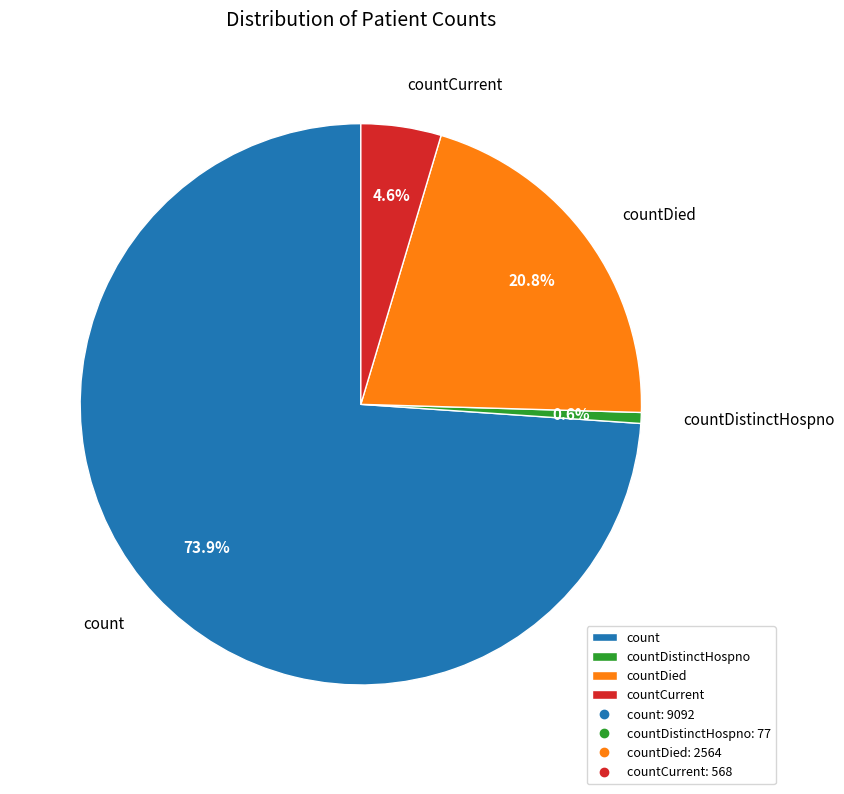

To the nearest percent, what percentage of the pie is countDied?

21%